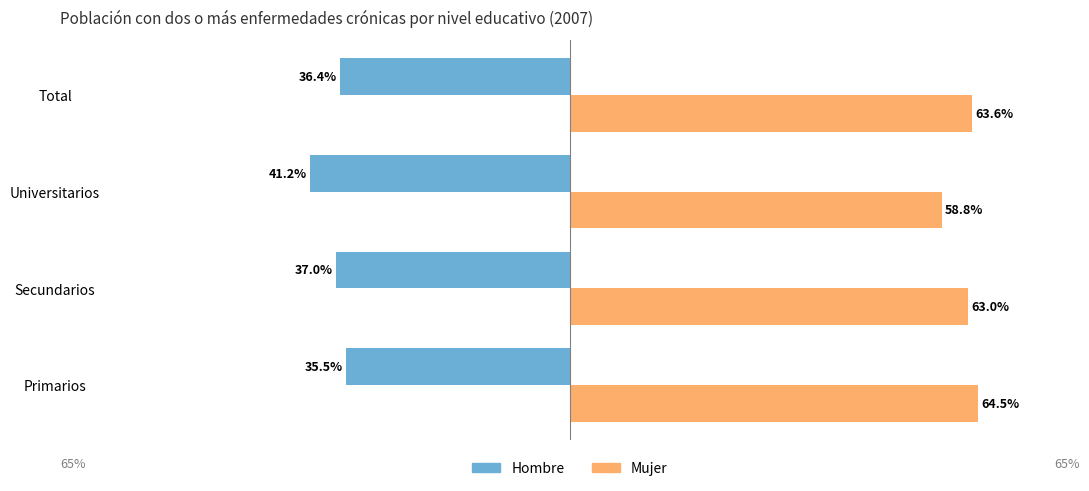

Reading right to left, transcribe all the data shown in this chart.

Hombre: -36.4	-41.2	-37.0	-35.5
Mujer: 63.6	58.8	63.0	64.5